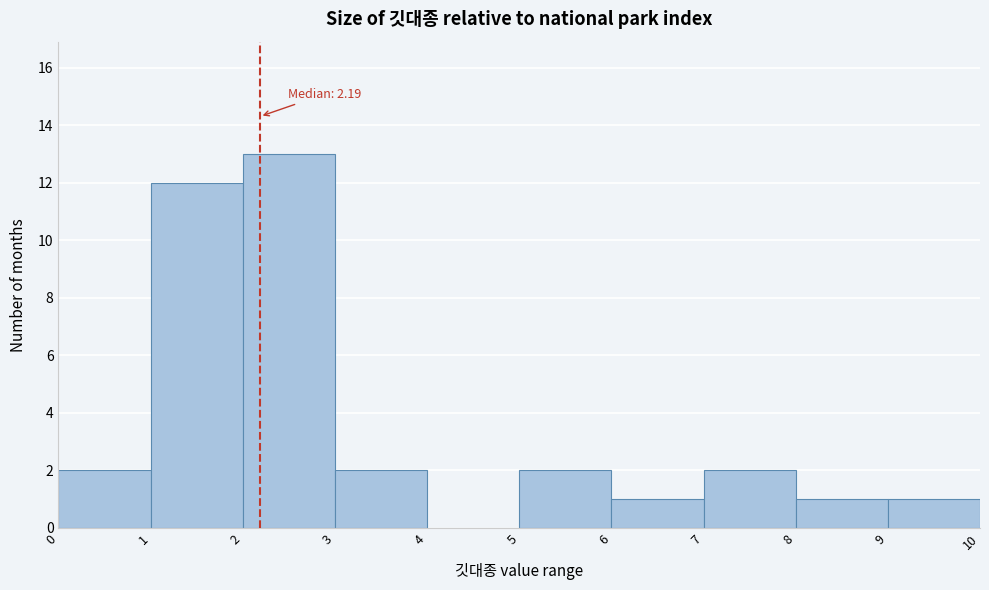

Over which range of the x-axis is the bar tallest?

2 to 3